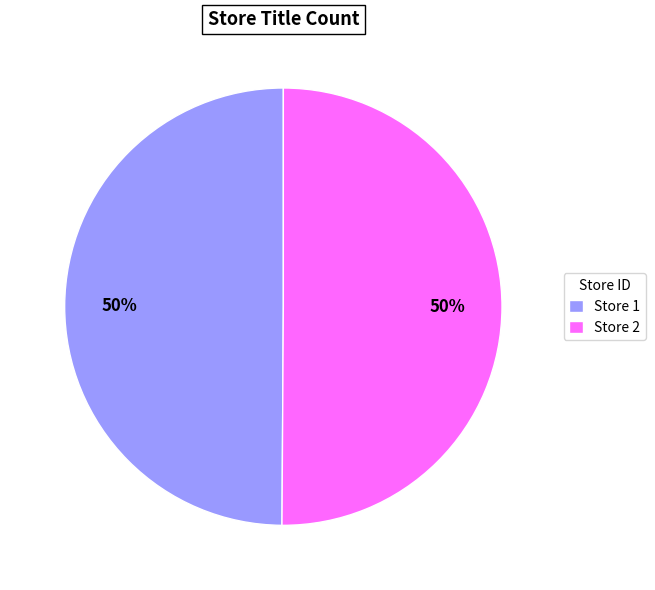

To the nearest percent, what portion does Store 1 represent?

50%